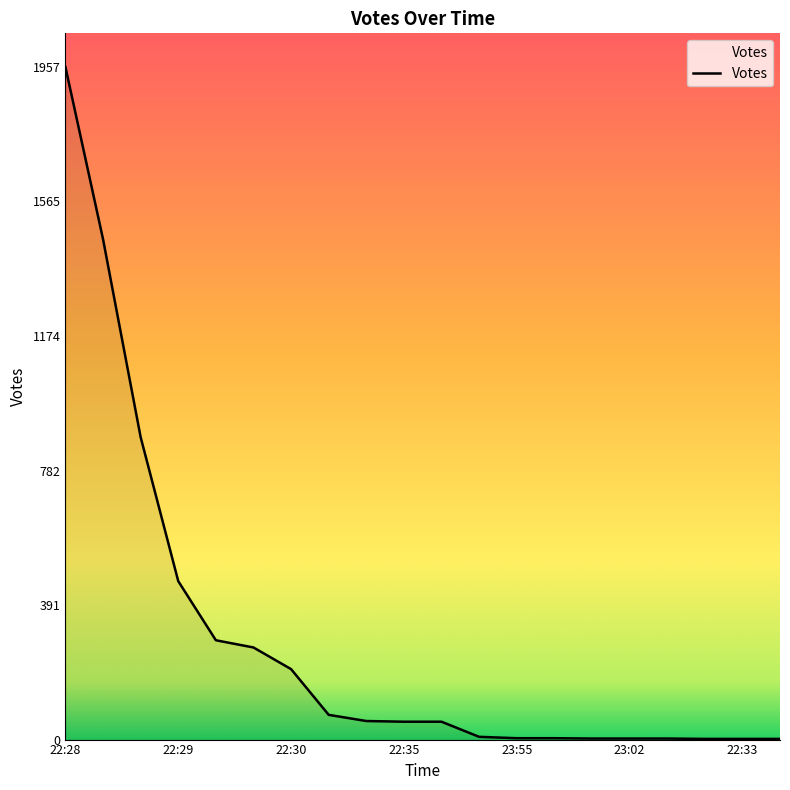

What is the difference between the maximum and minimum values?

1955